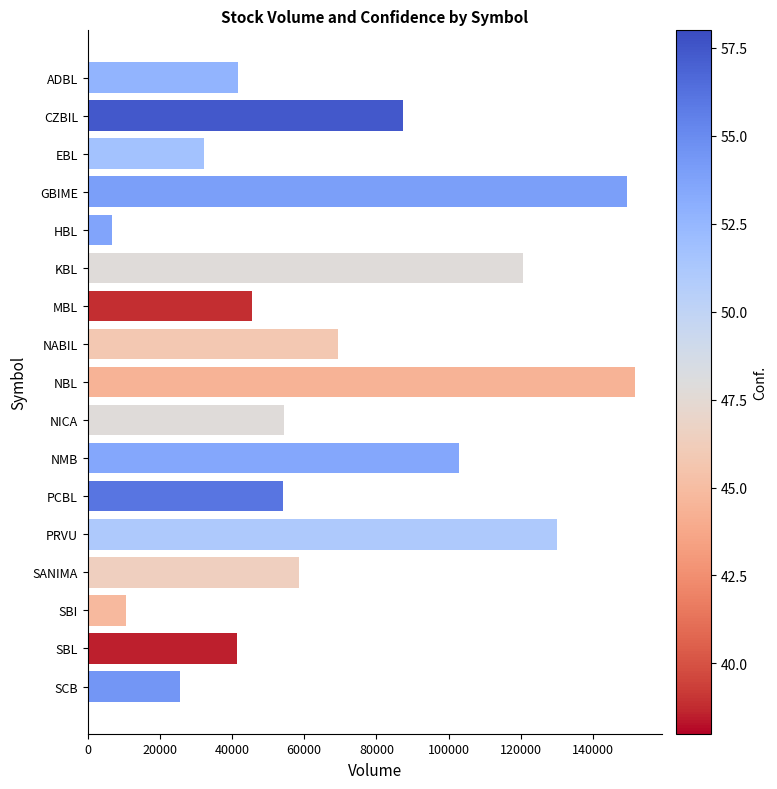

How many data points are less than 54313?

8